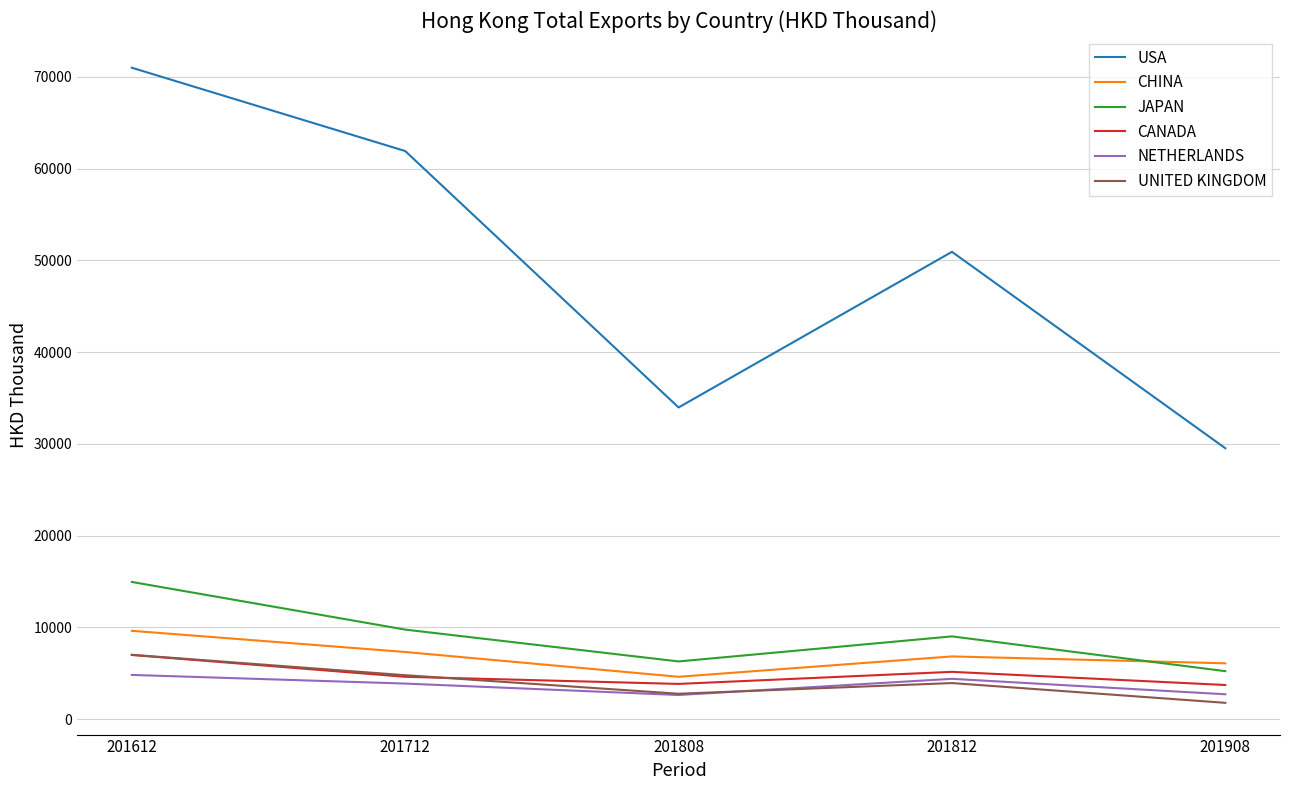

How many lines are shown in the chart?

6